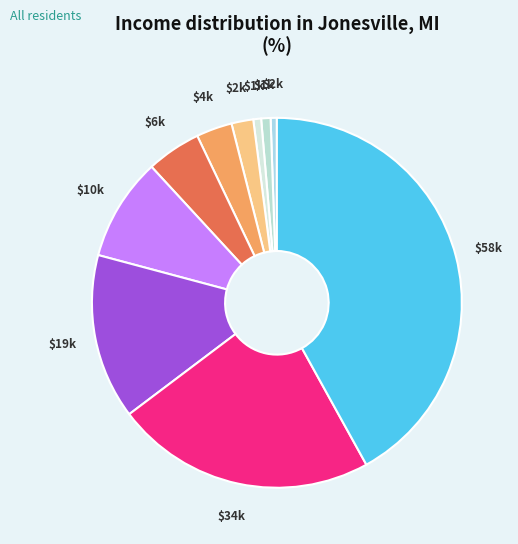

How many segments does this pie chart have?

10